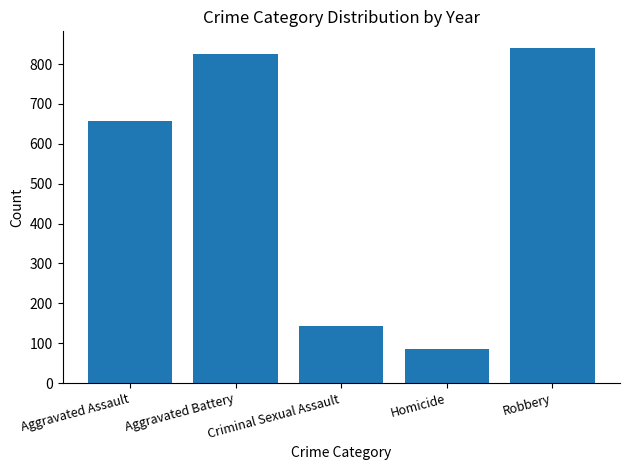

List the labels in order of value, largest first.

Robbery, Aggravated Battery, Aggravated Assault, Criminal Sexual Assault, Homicide